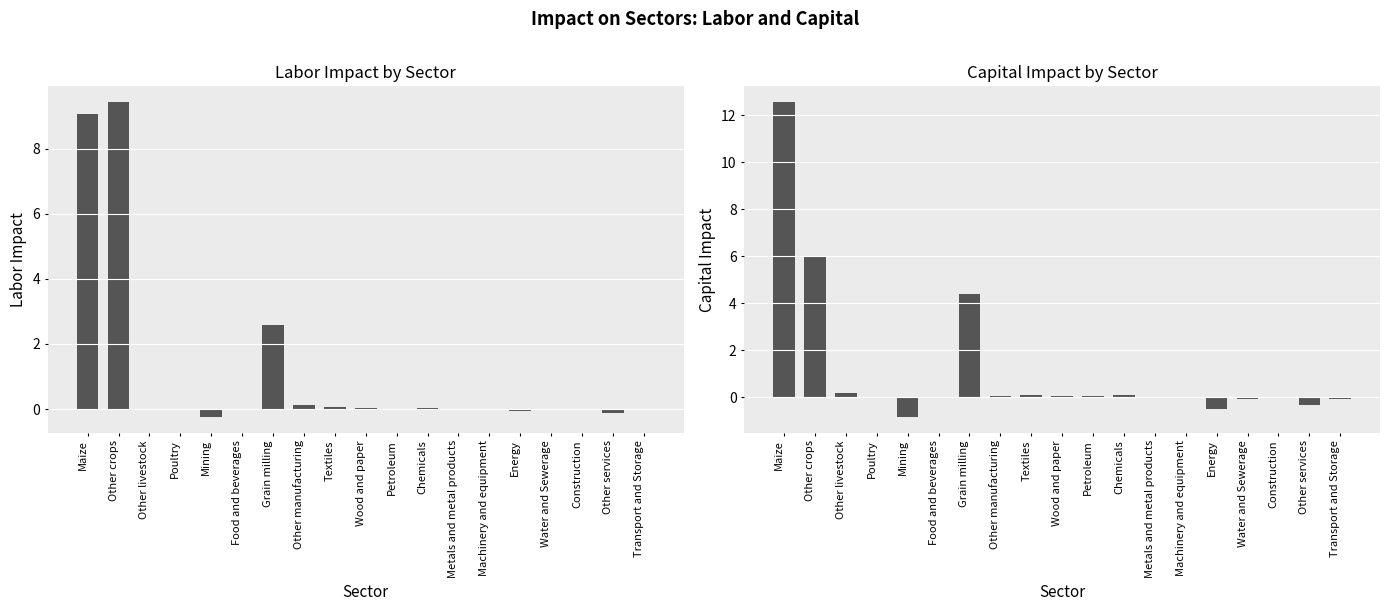

True or false: Capital has a value of 0.0 at Wood and paper.

True